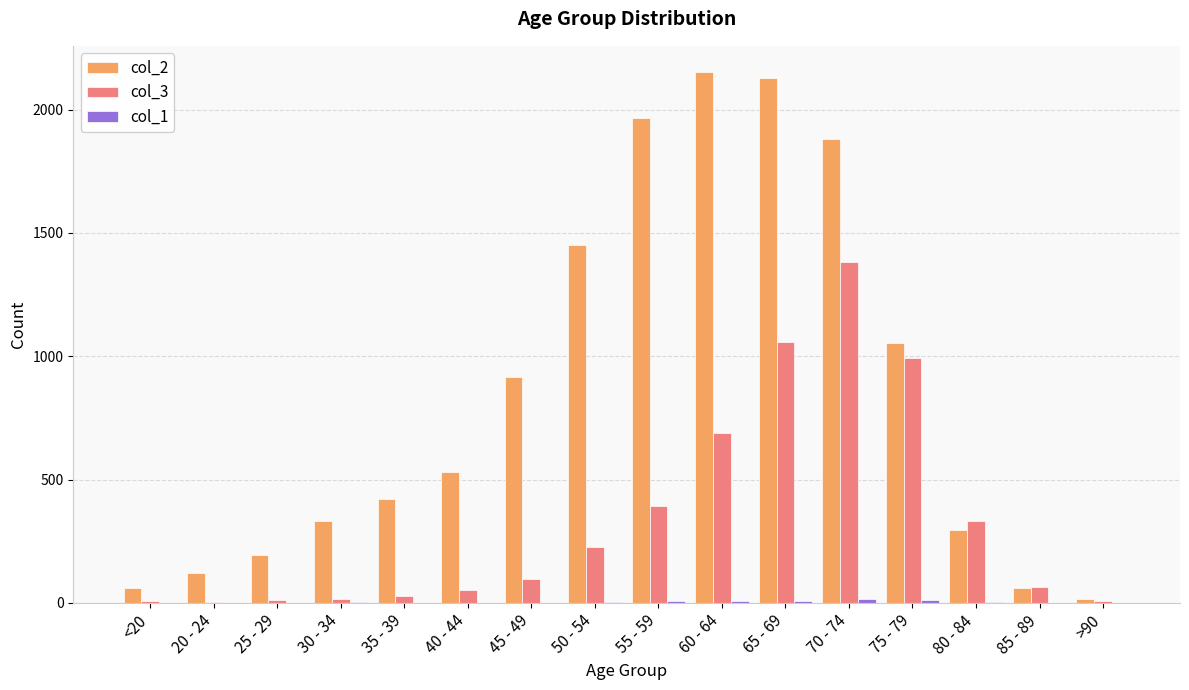

Which series has the largest total across all categories?

col_2